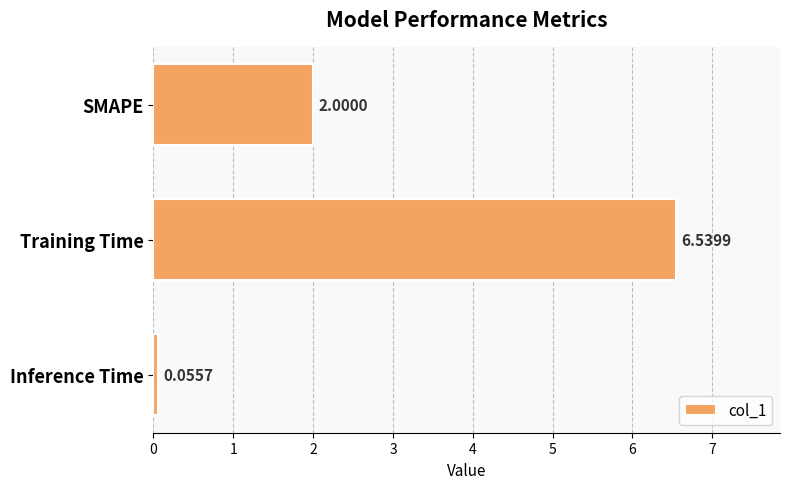

Which label corresponds to the largest value in the chart?

Training Time